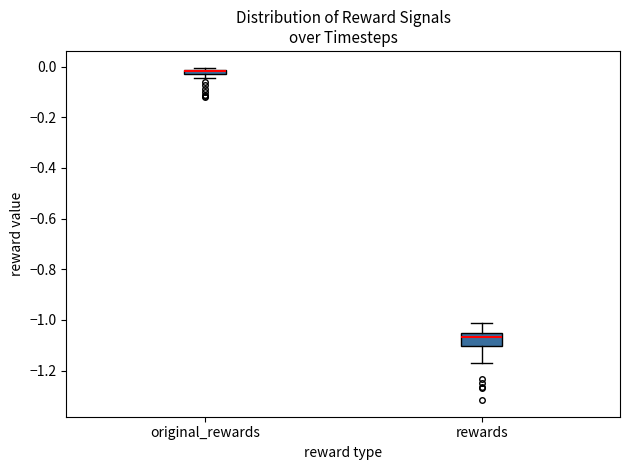

Where is the upper edge of the box for original_rewards on the y-axis? The values are not printed on the chart, so give them approximately, as read against the axis.

-0.02